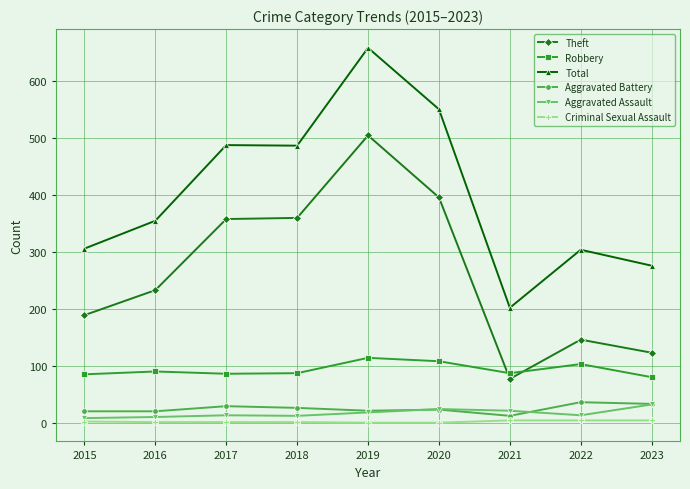

Which series has the widest spread of values?

Total